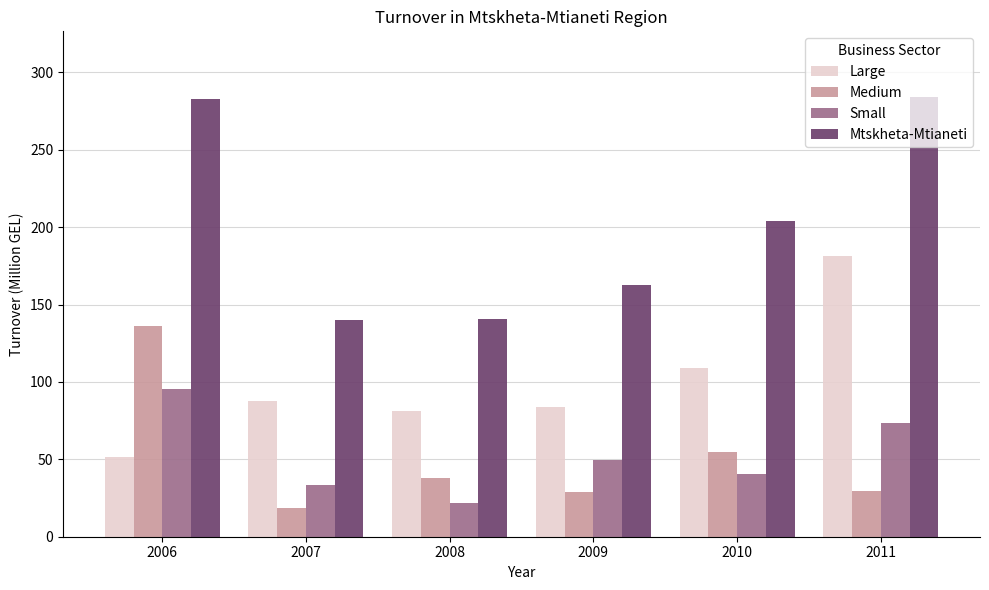

What is the difference between the second highest and minimum values in the Medium series?

36.1